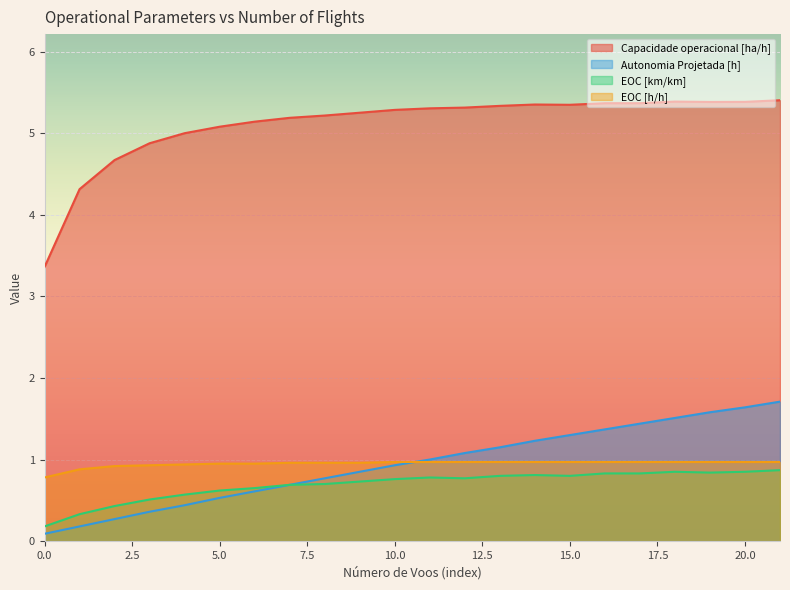

How many lines are shown in the chart?

4